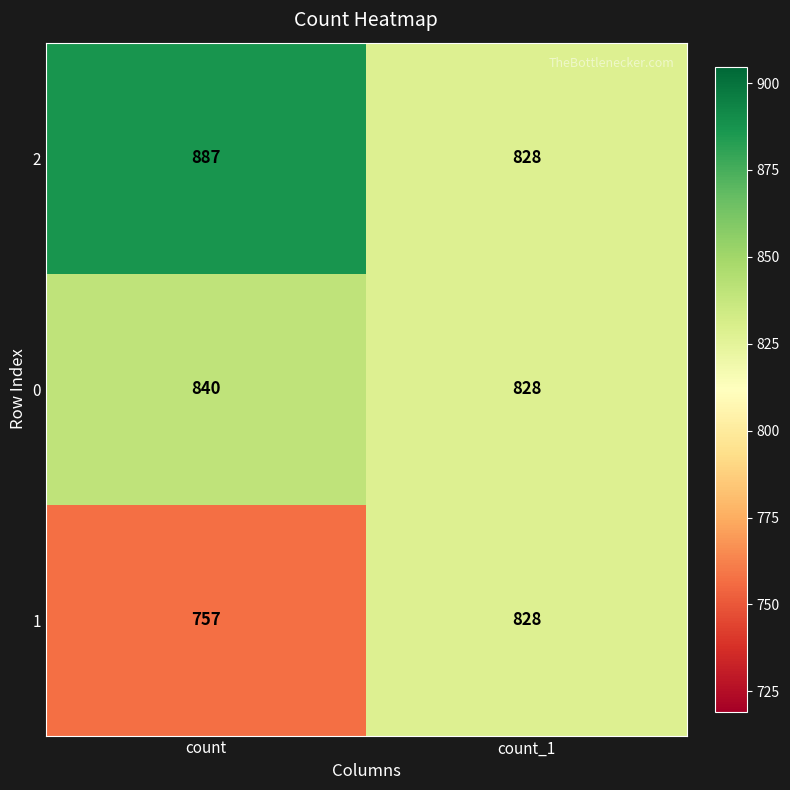

Which series has the largest total across all categories?

2